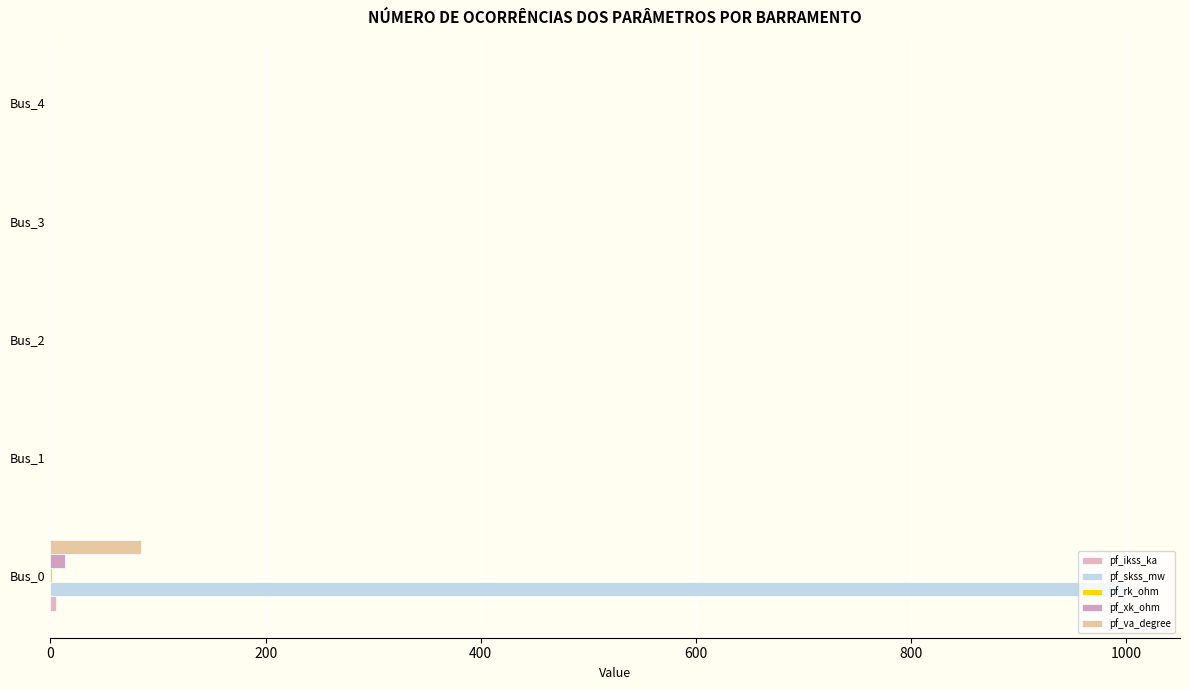

Rank the series by their maximum value, from highest to lowest.

pf_skss_mw, pf_va_degree, pf_xk_ohm, pf_ikss_ka, pf_rk_ohm